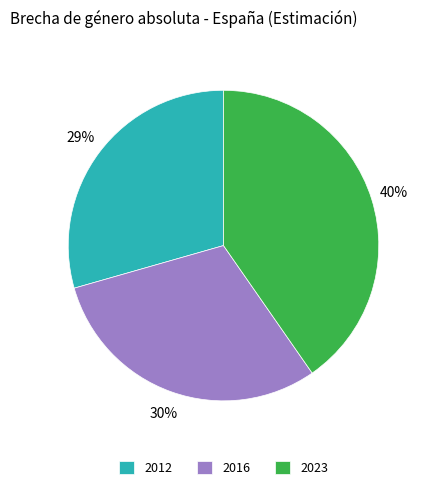

What is the ratio of the value at 2016 to the value at 2012?

1.0